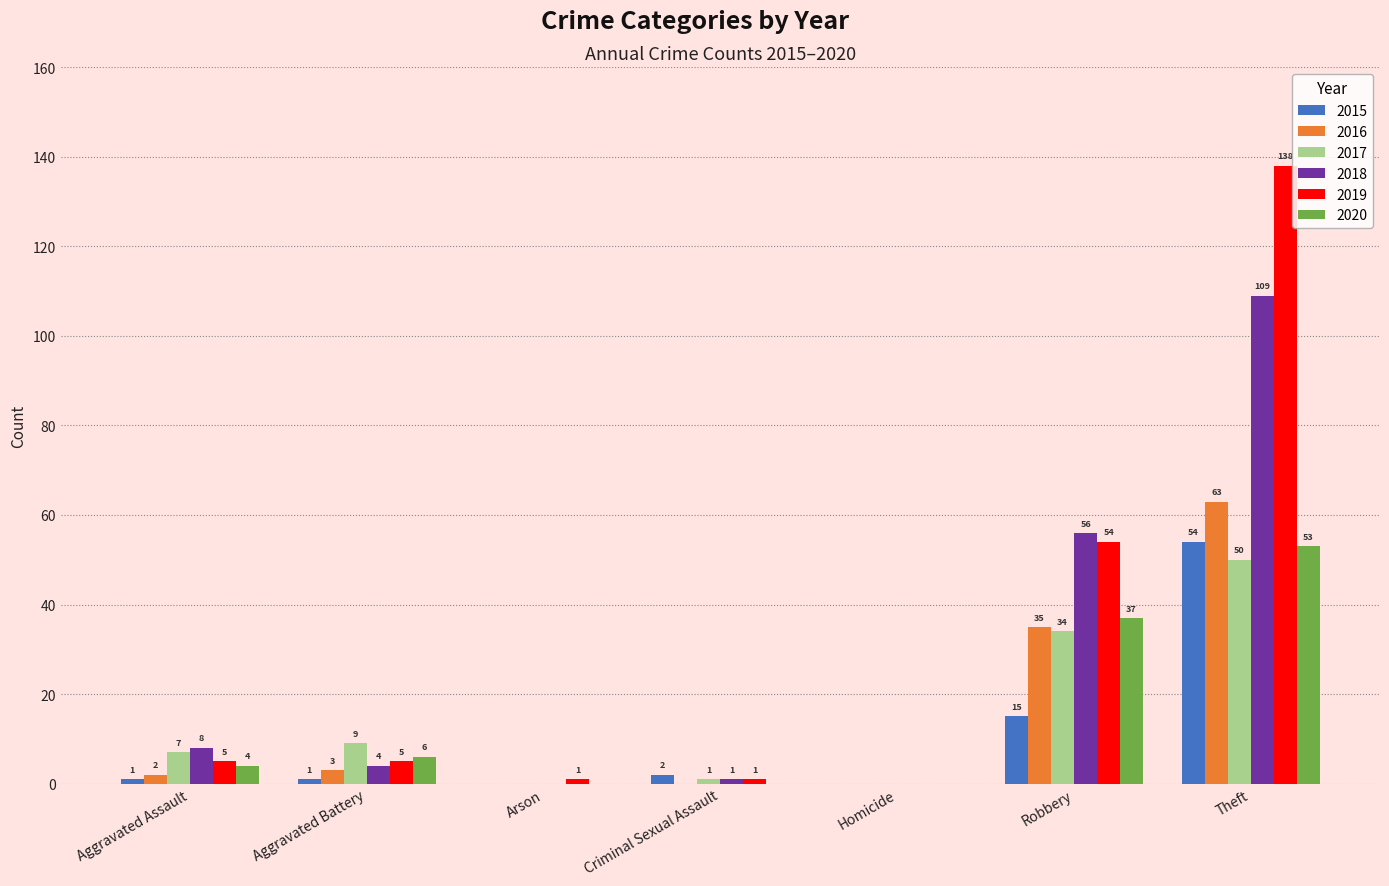

Reading left to right, transcribe all the data shown in this chart.

2015: Aggravated Assault=1	Aggravated Battery=1	Arson=0	Criminal Sexual Assault=2	Homicide=0	Robbery=15	Theft=54
2016: Aggravated Assault=2	Aggravated Battery=3	Arson=0	Criminal Sexual Assault=0	Homicide=0	Robbery=35	Theft=63
2017: Aggravated Assault=7	Aggravated Battery=9	Arson=0	Criminal Sexual Assault=1	Homicide=0	Robbery=34	Theft=50
2018: Aggravated Assault=8	Aggravated Battery=4	Arson=0	Criminal Sexual Assault=1	Homicide=0	Robbery=56	Theft=109
2019: Aggravated Assault=5	Aggravated Battery=5	Arson=1	Criminal Sexual Assault=1	Homicide=0	Robbery=54	Theft=138
2020: Aggravated Assault=4	Aggravated Battery=6	Arson=0	Criminal Sexual Assault=0	Homicide=0	Robbery=37	Theft=53